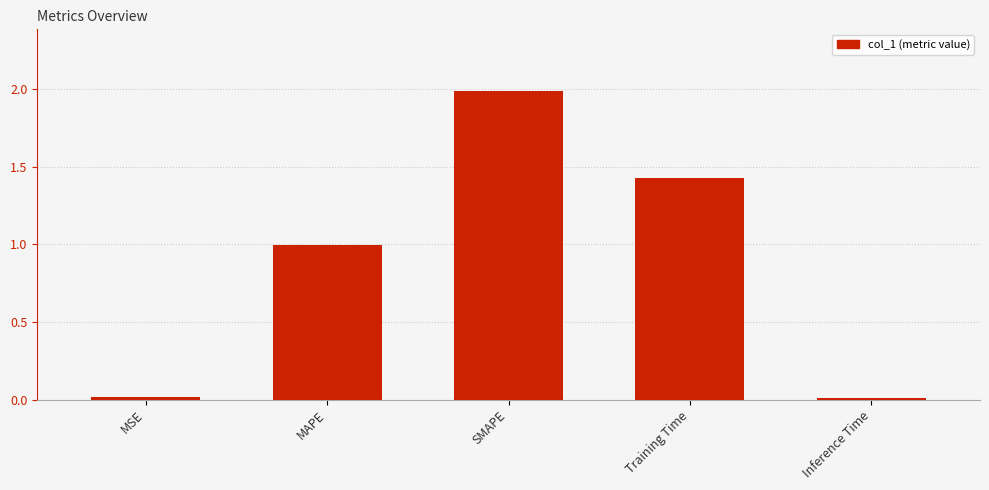

Between Training Time and Inference Time, which is larger?

Training Time